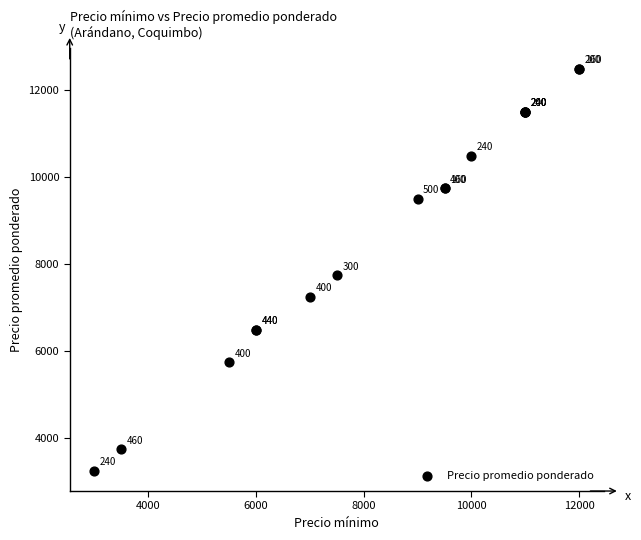

What Y value in the scatter plot is closest to 7875?

7750